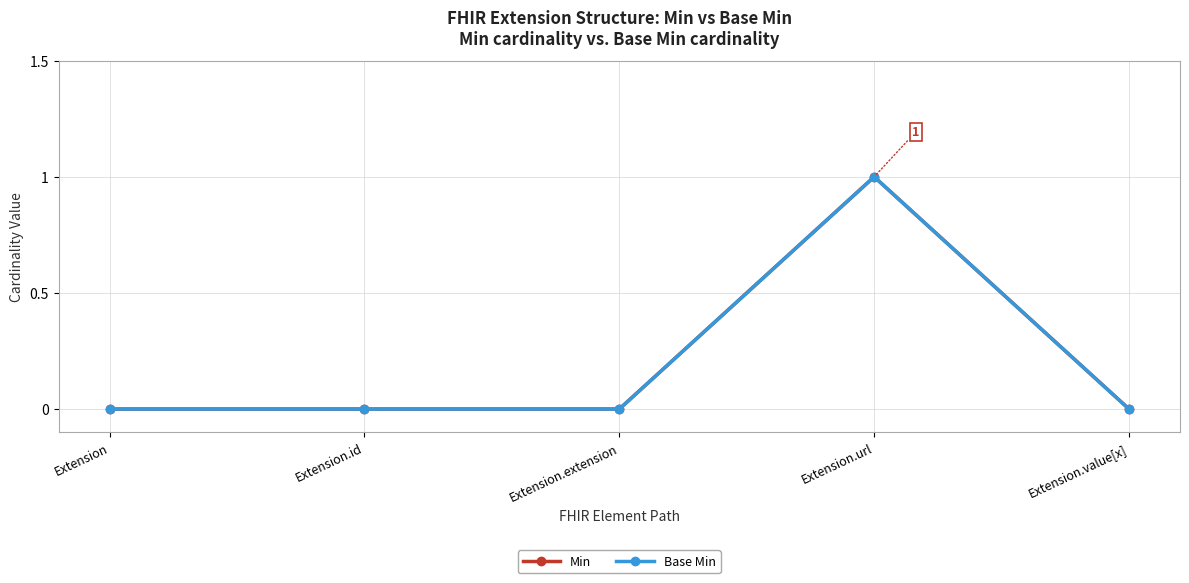

At which category does the chart reach its minimum across all series?

Extension